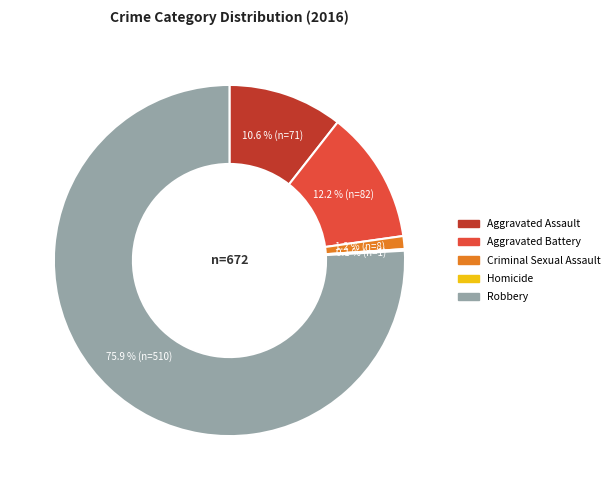

To the nearest percent, what is the average slice percentage?

20%